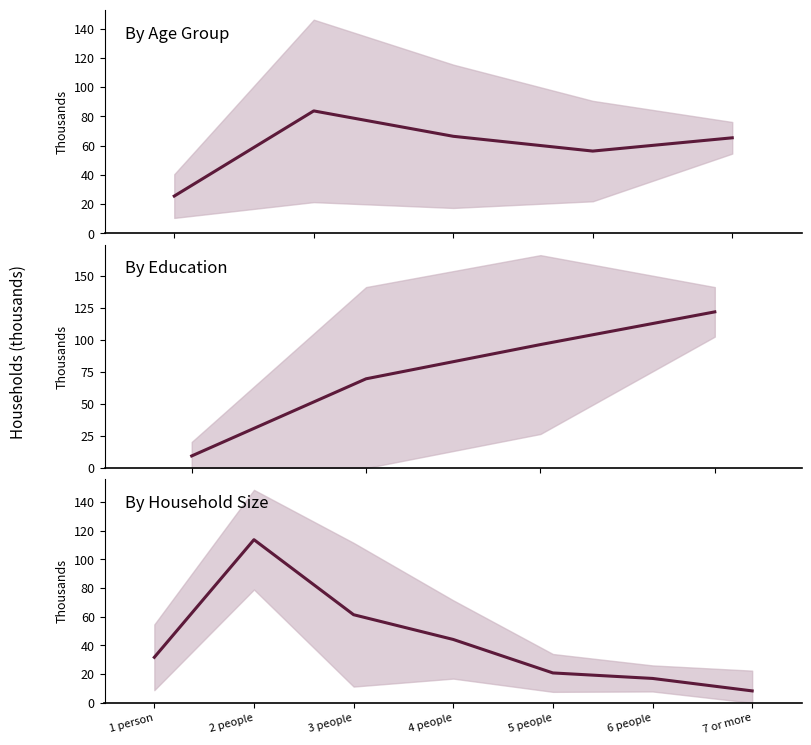

True or false: the data shows 12.8 at 1 person.

False